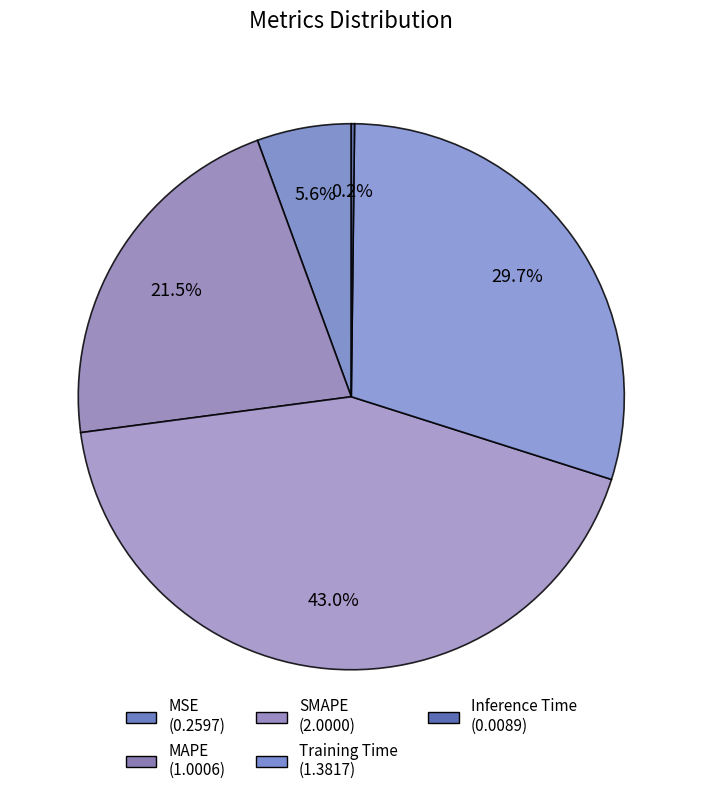

Count the number of slices in the pie.

5